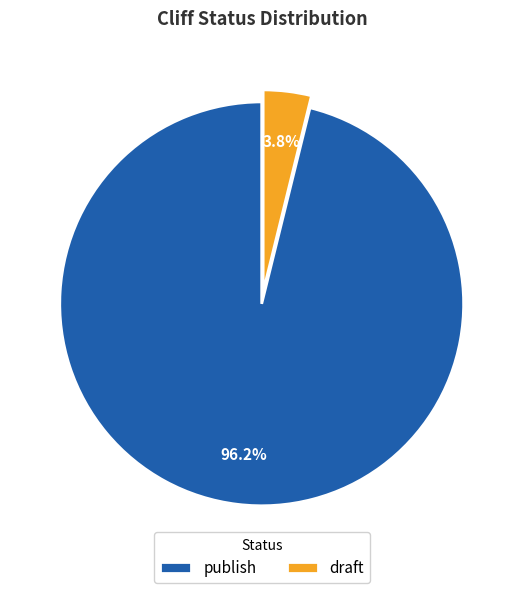

Is there any slice that represents more than half of the pie?

Yes